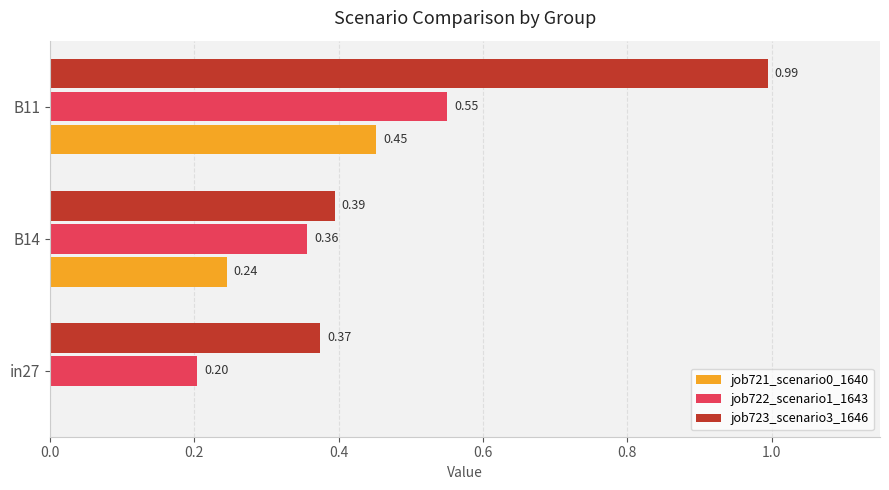

Which series changed the most between in27 and B11?

job723_scenario3_1646